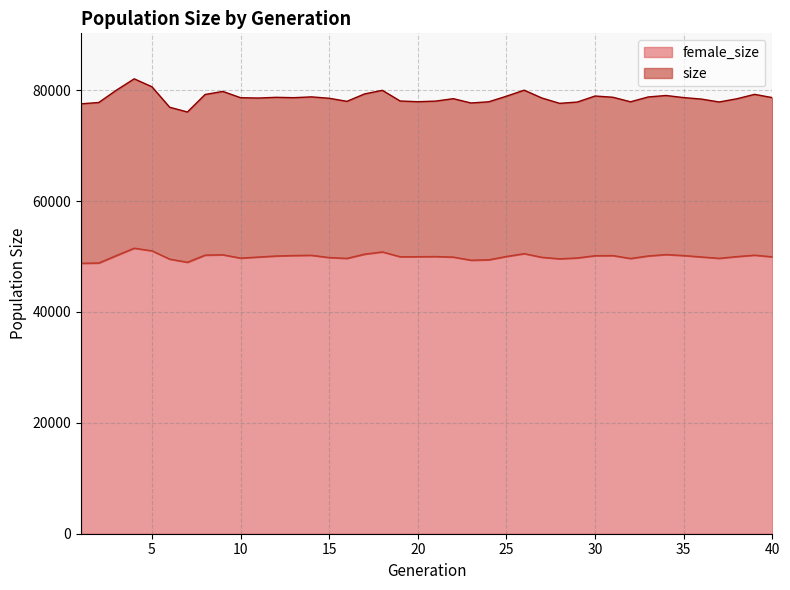

Is it true that female_size equals 49860 at 27?

True